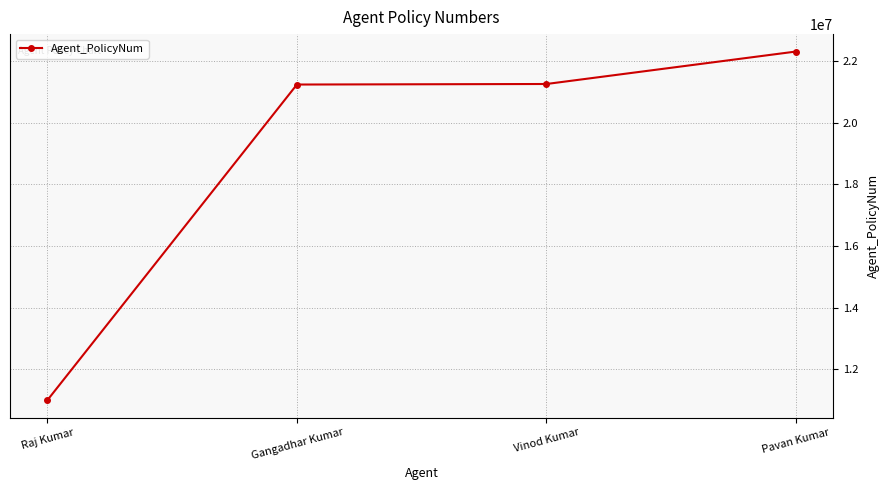

The chart shows a value of 21255015 at Vinod Kumar. True or false?

True